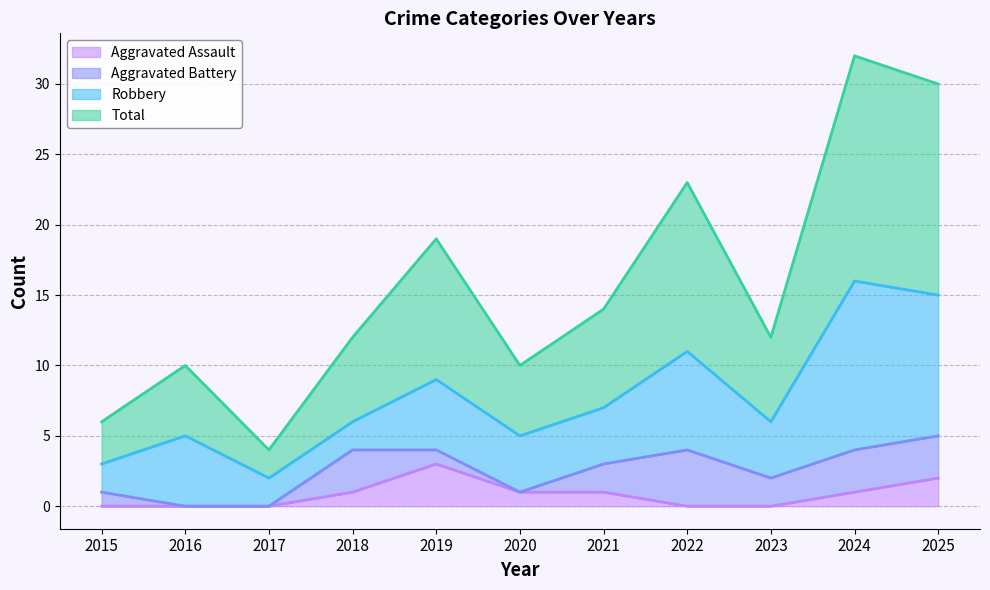

How many categories are shown in the chart?

11